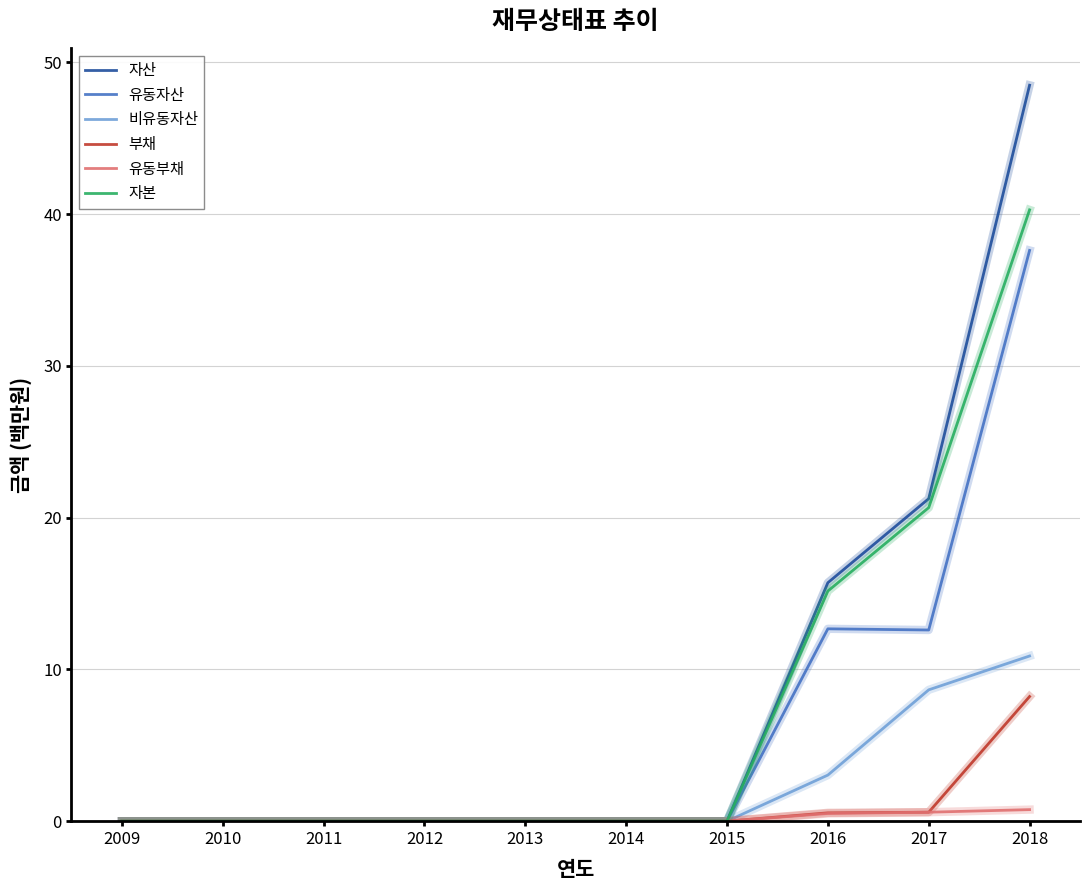

Which category has the highest value across all series?

2018